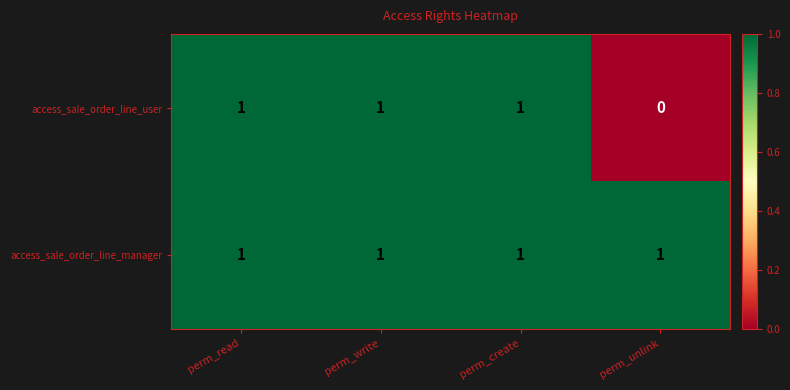

At how many categories does at least one series exceed 0?

4